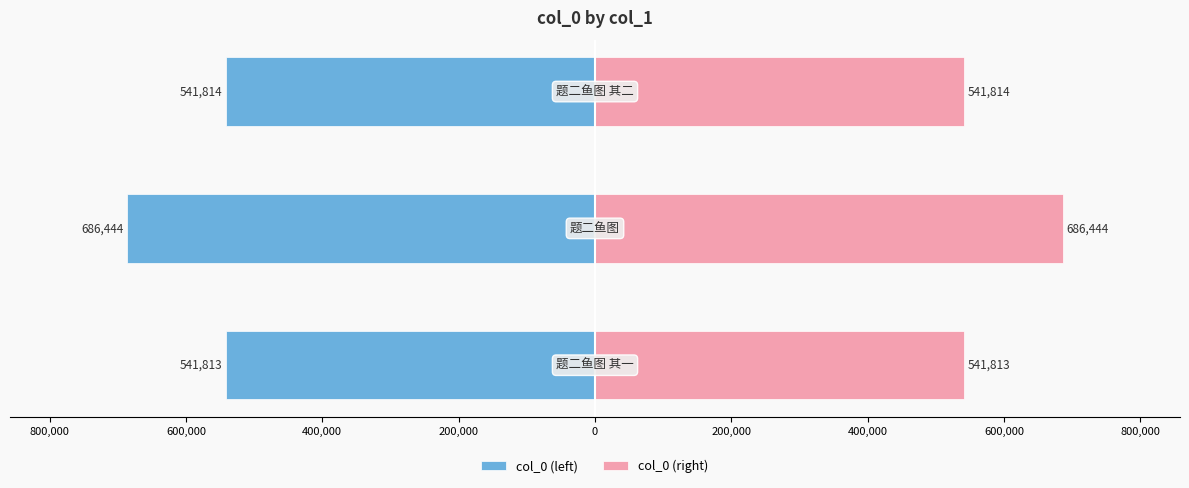

Which series has the largest total across all categories?

col_0 (right)